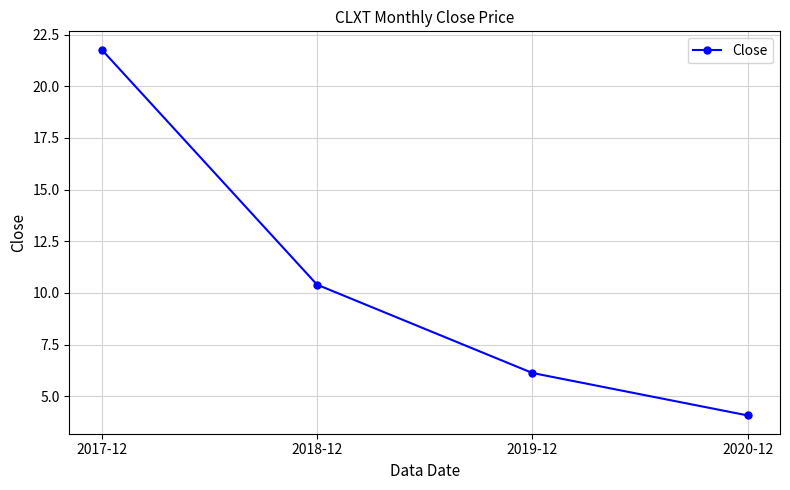

Which label corresponds to the smallest value in the chart?

2020-12